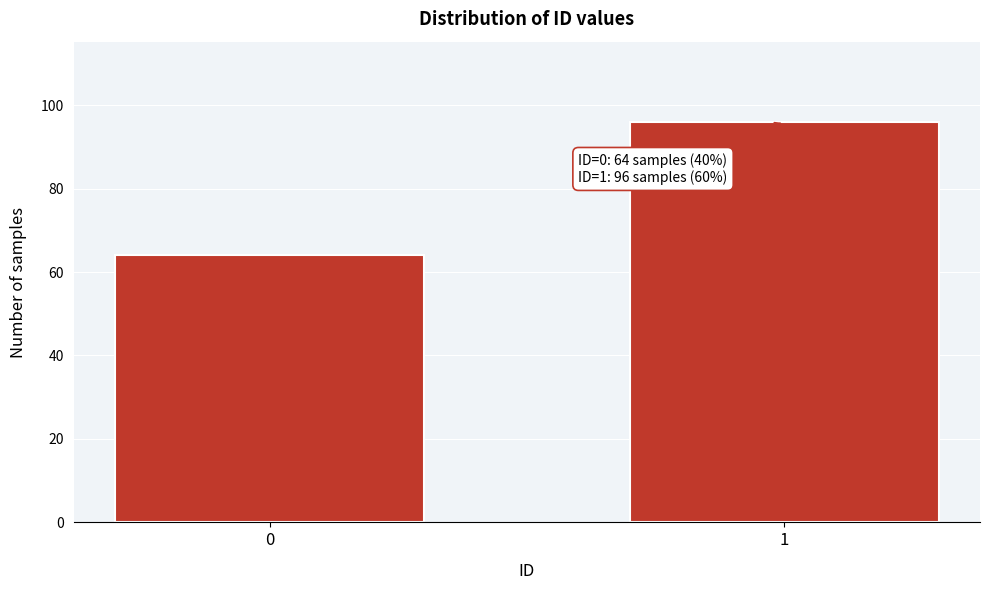

Reading left to right, what are all the values shown in this chart?

64	96